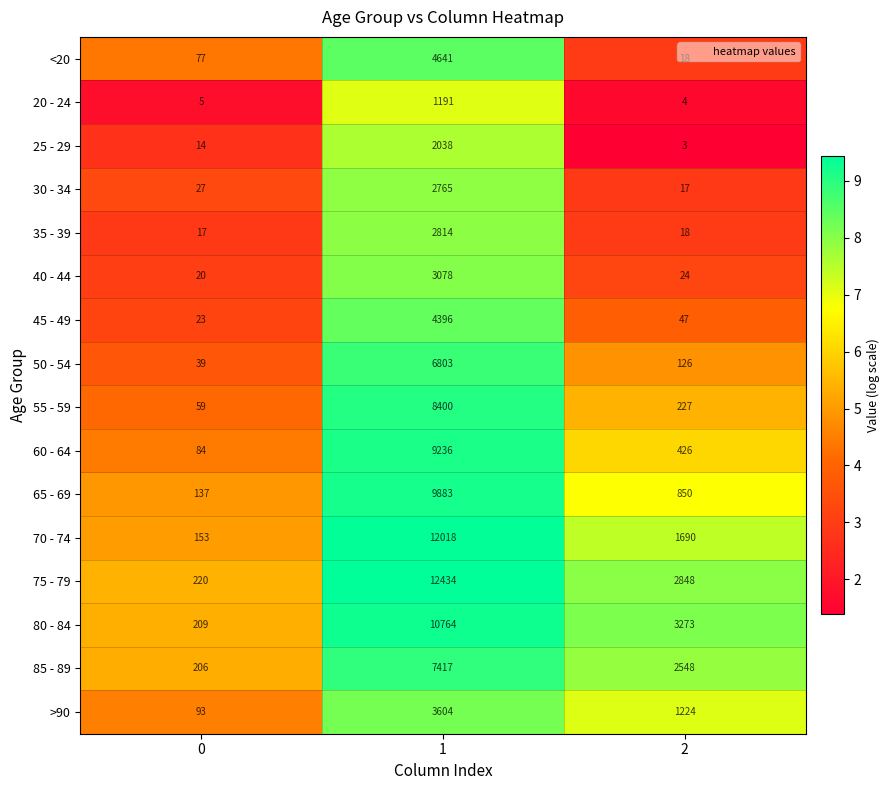

What is the lowest value of the 50 - 54 series?

39